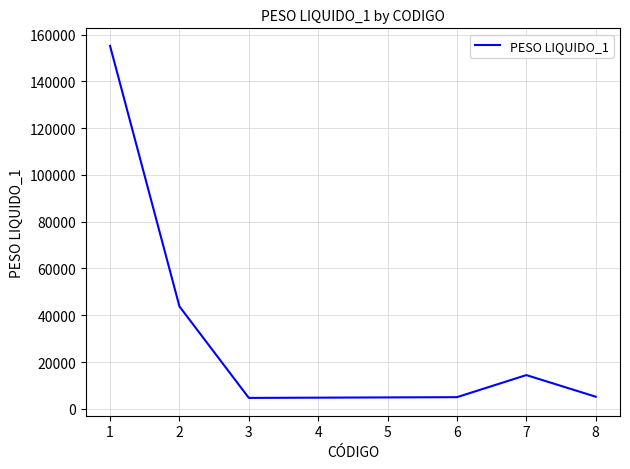

Is this an area chart (filled region under the line)?

No